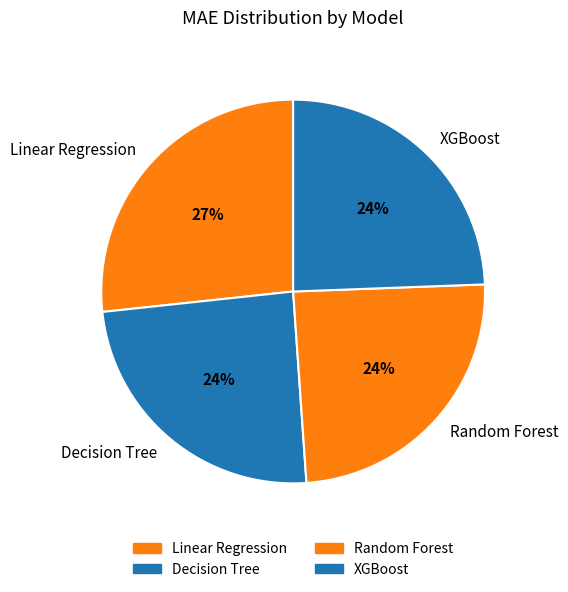

Does Decision Tree account for over 50% of the chart?

No